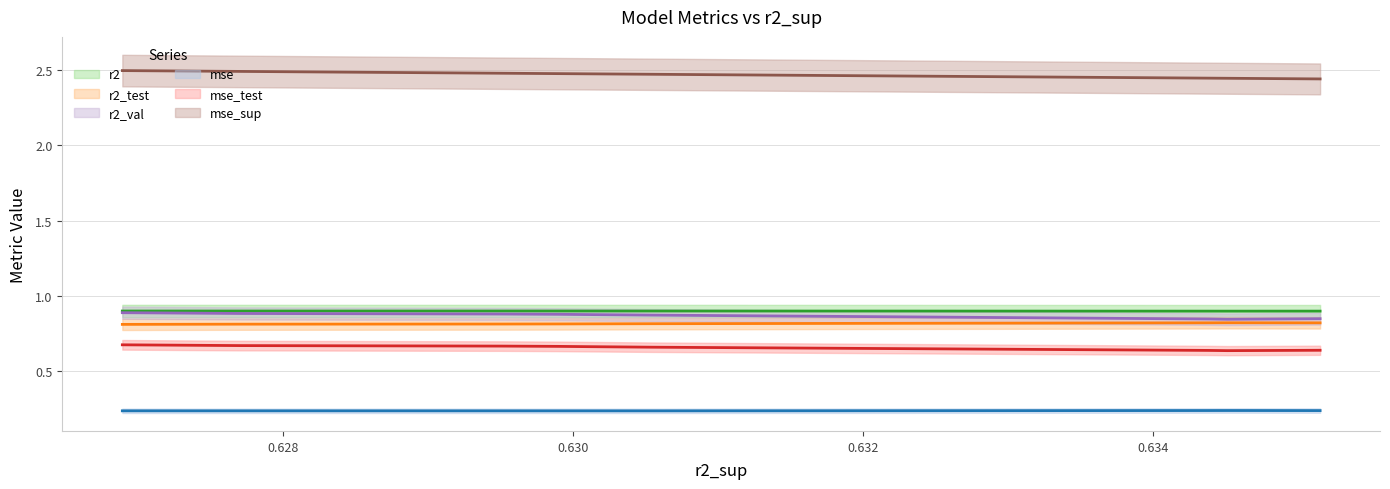

True or false: r2_test and mse_test intersect in this chart.

False